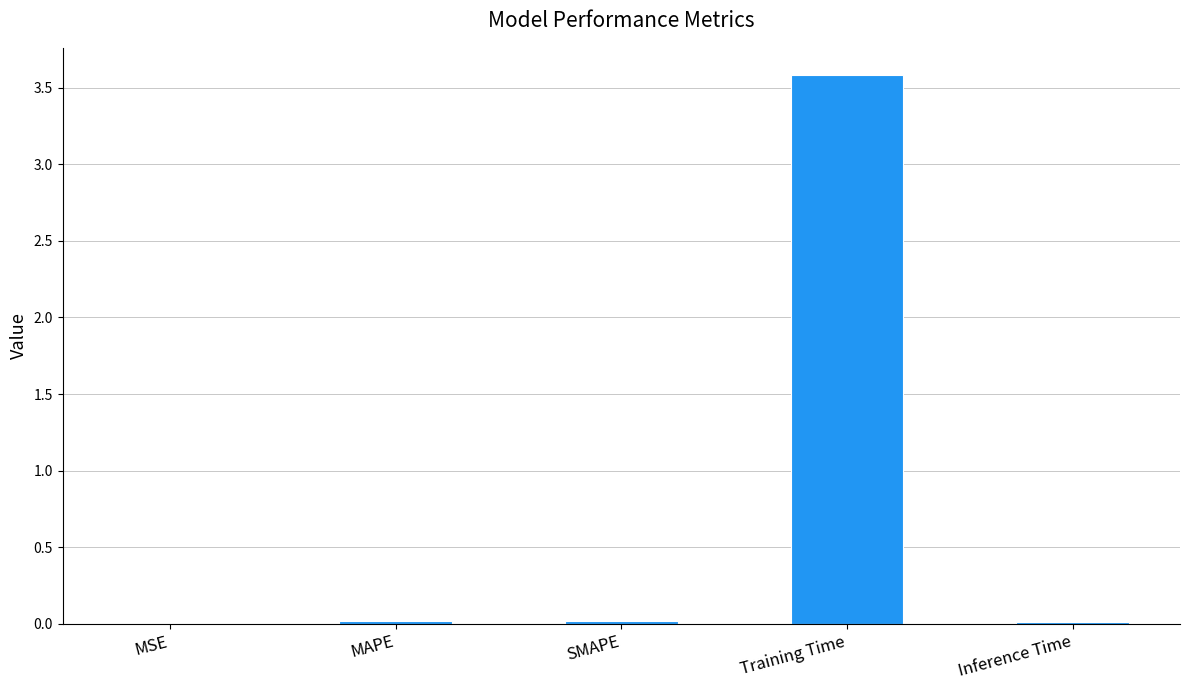

True or false: the data shows 0.0 at Inference Time.

True